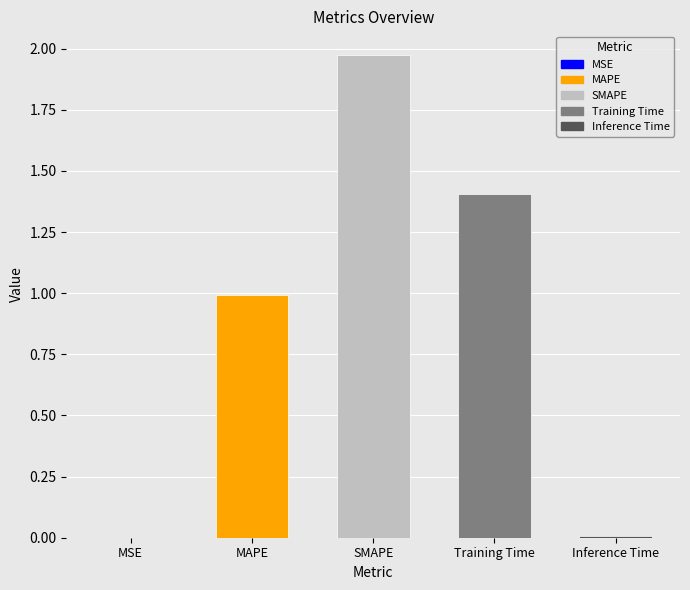

What is the sum of all values?

4.4